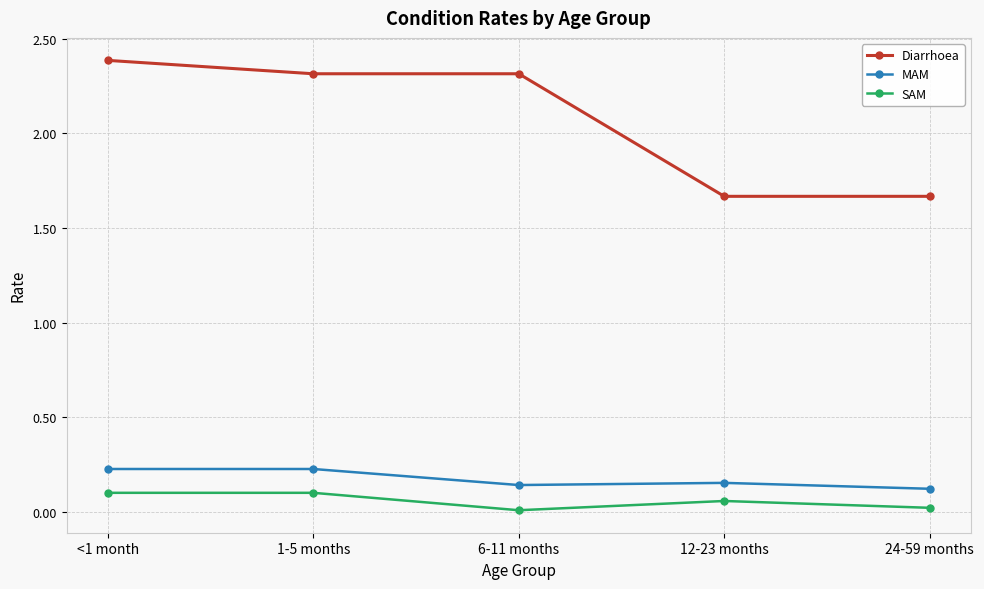

Which series has the largest total across all categories?

Diarrhoea